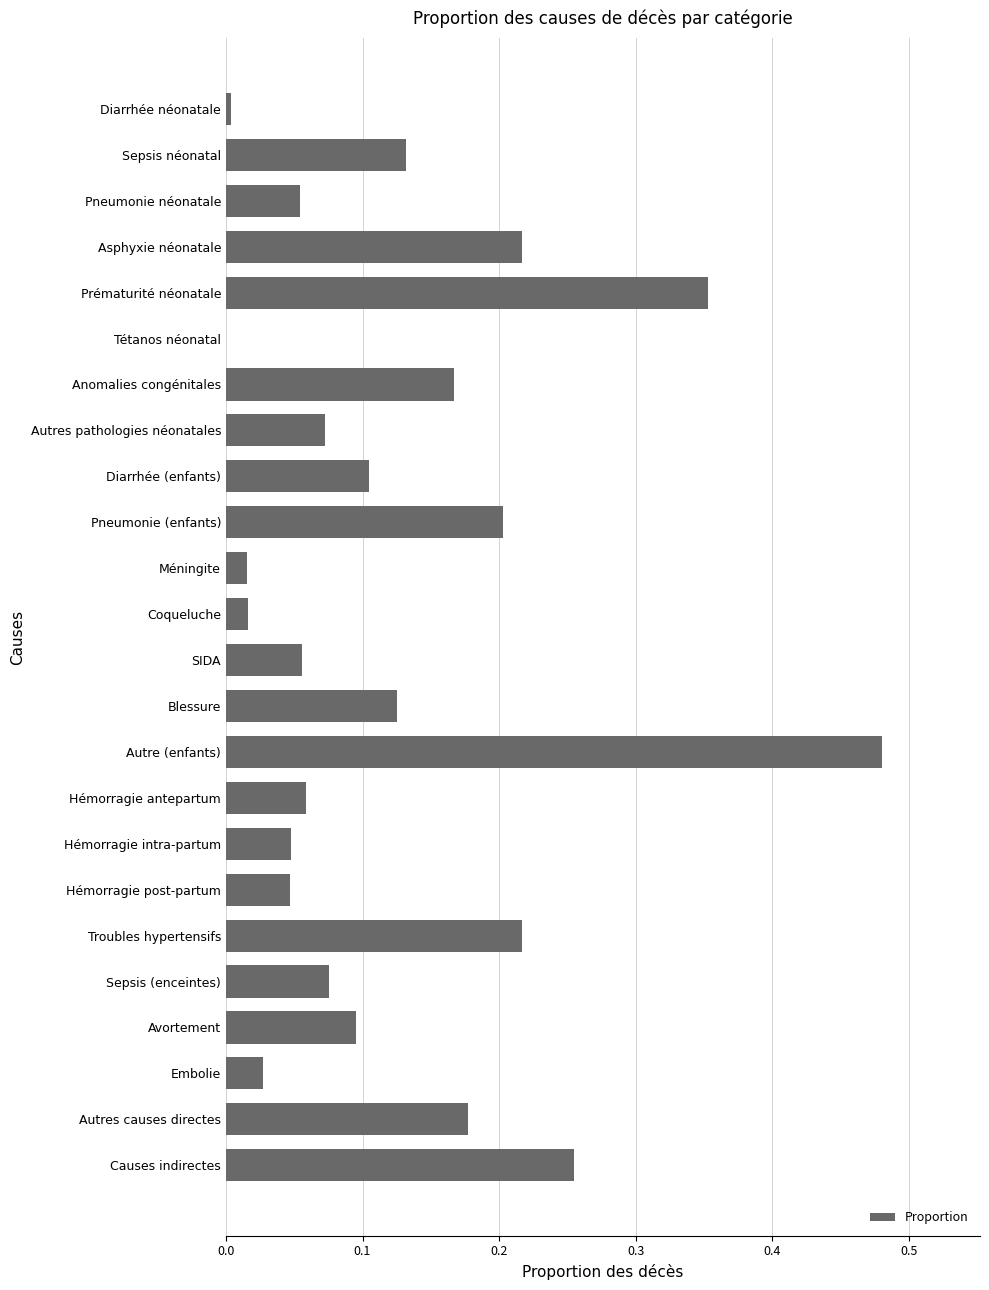

Between Hémorragie post-partum and Diarrhée (enfants), which is larger?

Diarrhée (enfants)